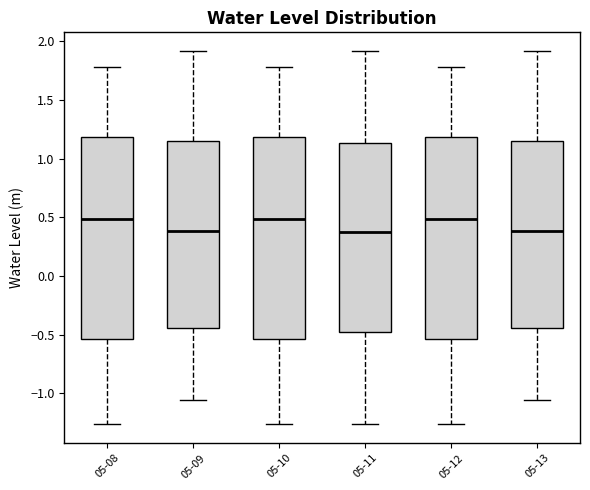

Reading left to right, read every box against the y-axis: the position of its median line, the range the box covers, and the ends of its whiskers. The values are not printed on the chart, so give them approximately, as read against the axis.

05-08: median 0.50, box -0.55 to 1.20, whiskers -1.25 to 1.80
05-09: median 0.40, box -0.45 to 1.15, whiskers -1.05 to 1.90
05-10: median 0.50, box -0.55 to 1.20, whiskers -1.25 to 1.80
05-11: median 0.40, box -0.50 to 1.15, whiskers -1.25 to 1.90
05-12: median 0.50, box -0.55 to 1.20, whiskers -1.25 to 1.80
05-13: median 0.40, box -0.45 to 1.15, whiskers -1.05 to 1.90